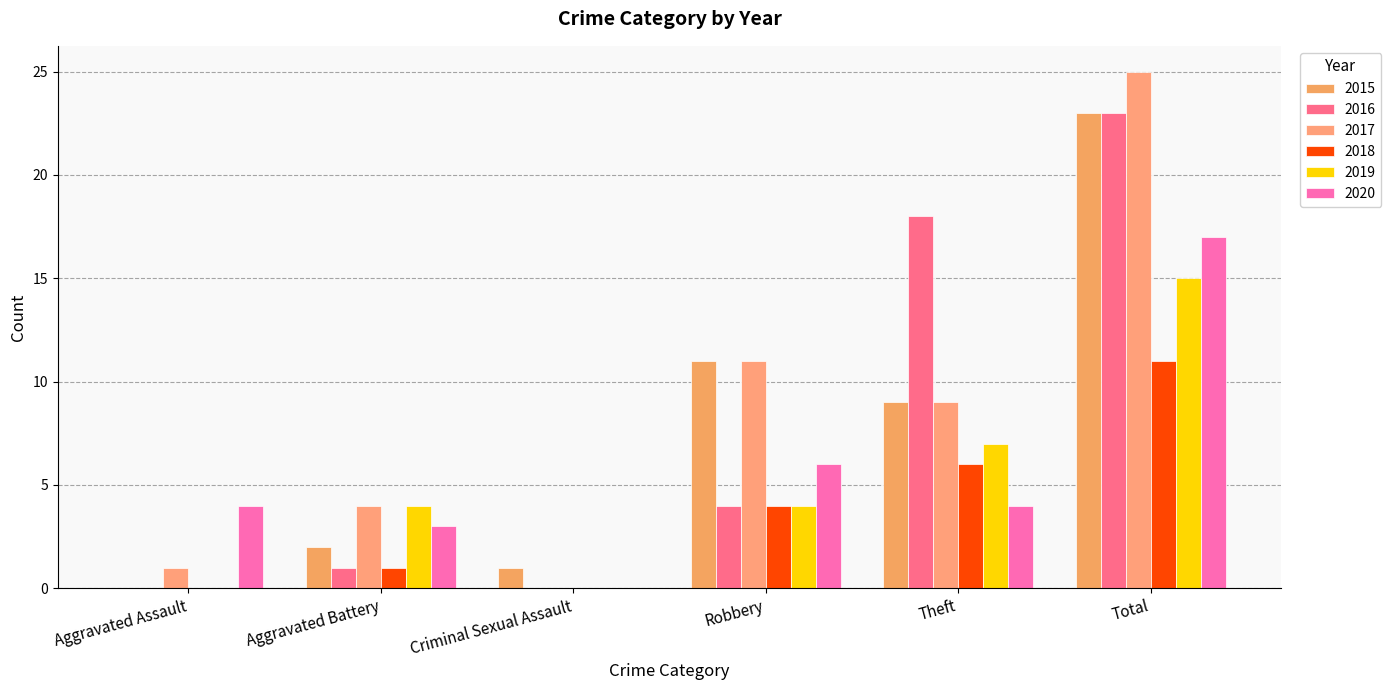

How many values in 2015 are above zero?

5